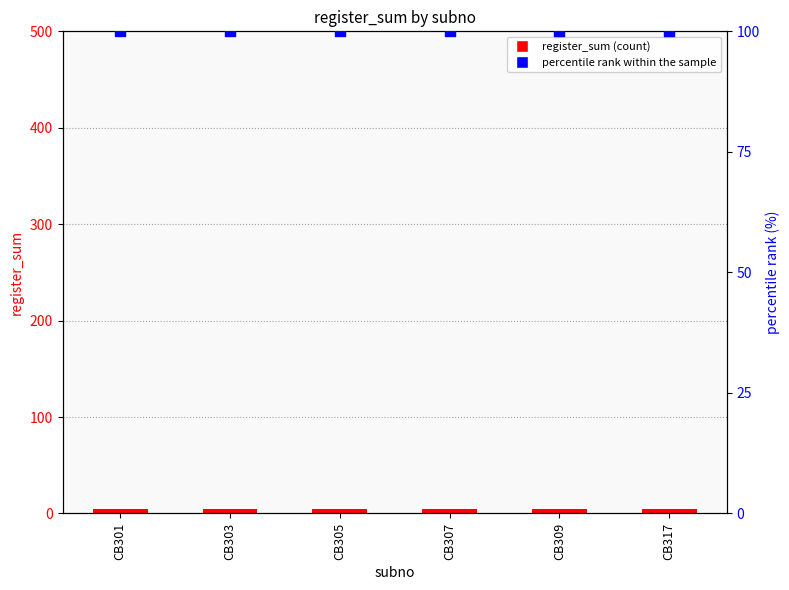

What is the total value across all series at CB307?

105